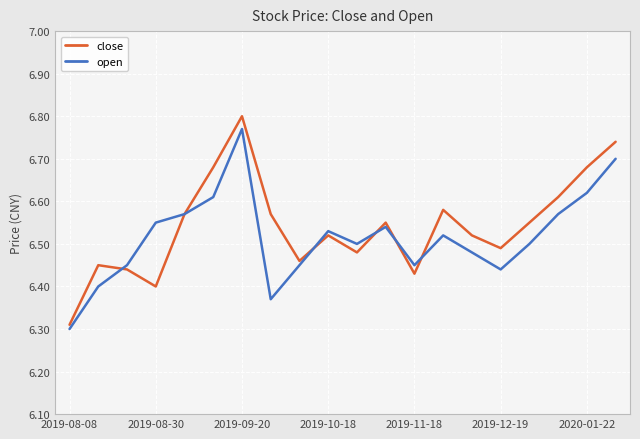

Which series has the widest spread of values?

close